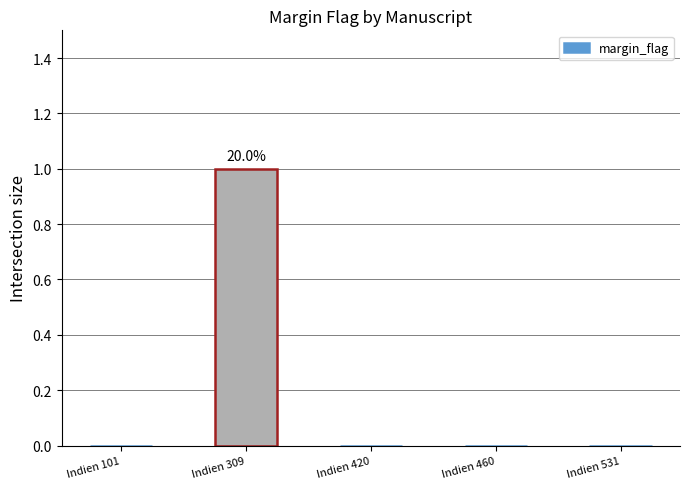

How many values are between 0 and 1?

5